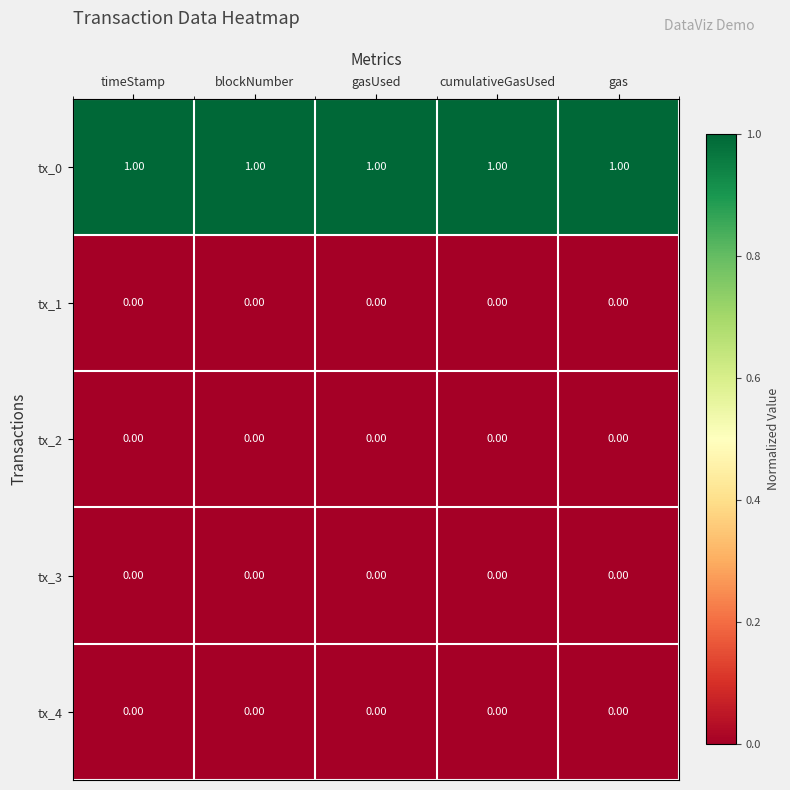

Which series has the largest total across all categories?

tx_0